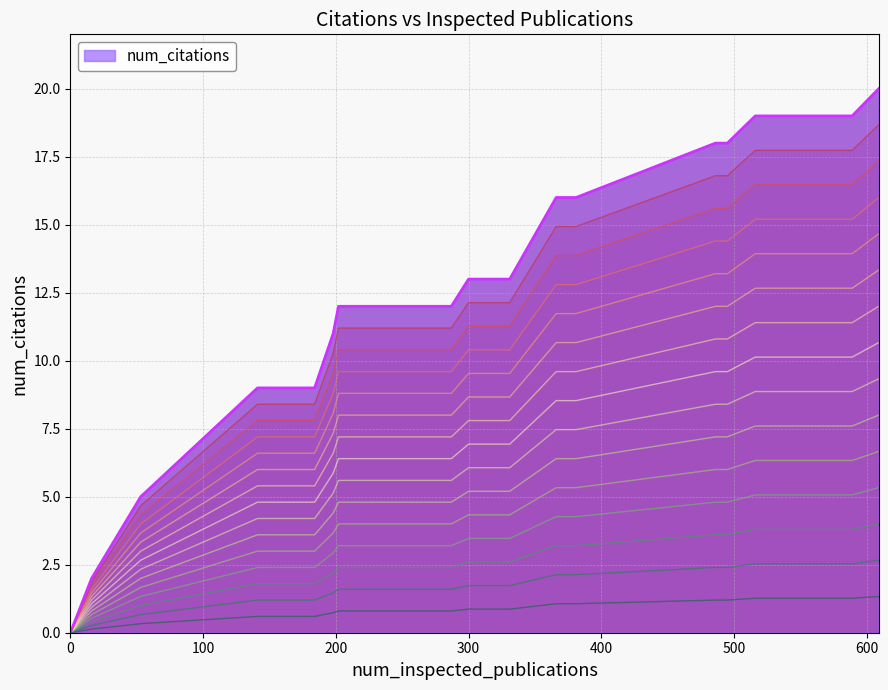

What is the highest value of the num_citations series?

20